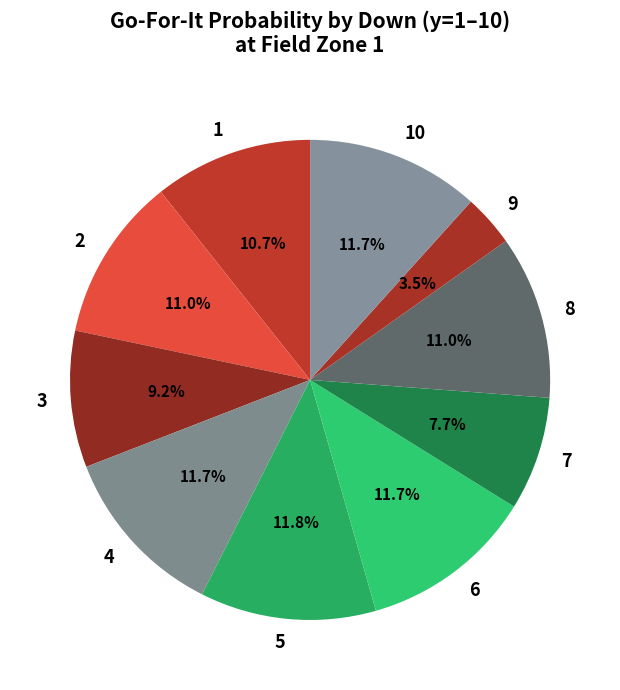

How many segments does this pie chart have?

10